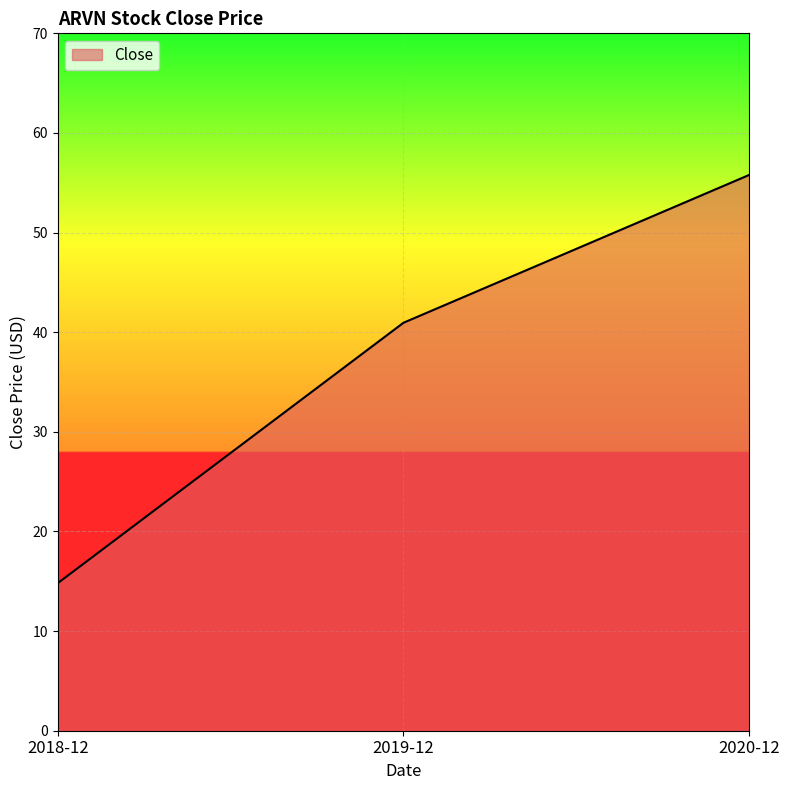

What position from the left is 2019-12?

2